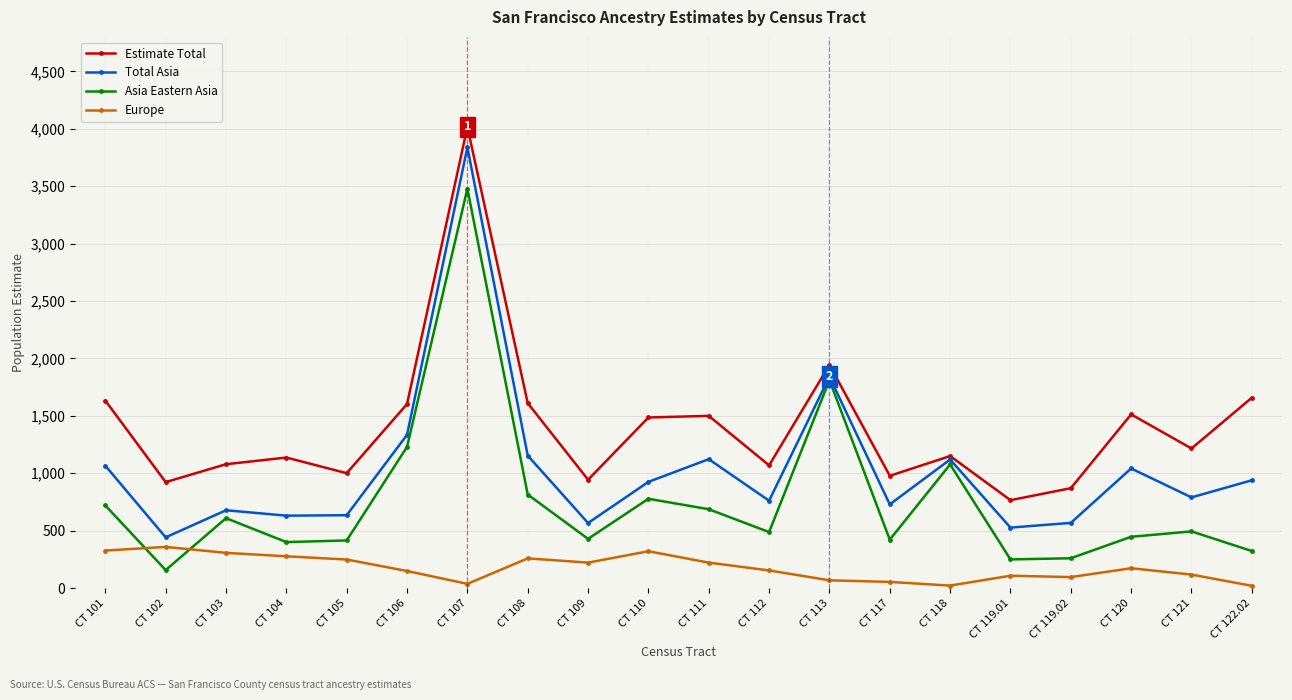

True or false: Asia Eastern Asia has a value of 157 at CT 117.

False